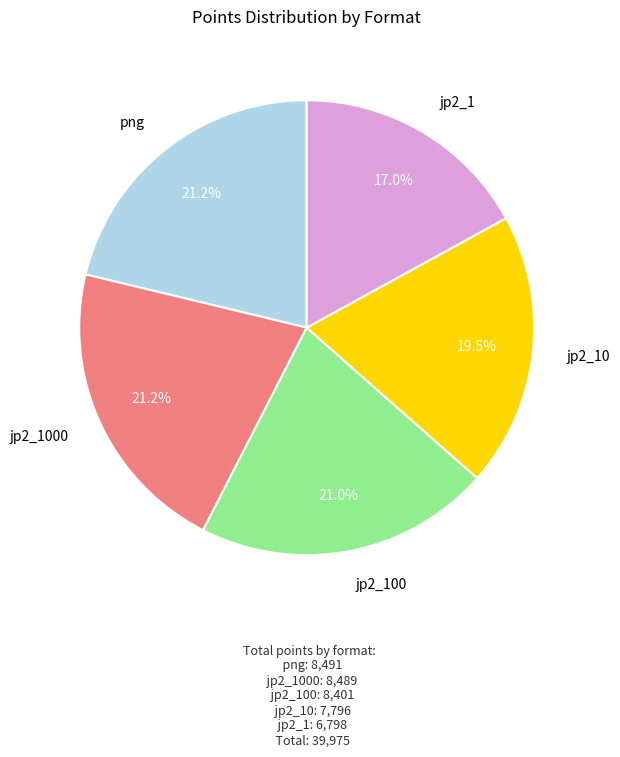

To the nearest percent, what is the difference between the largest and smallest slice percentages?

4%